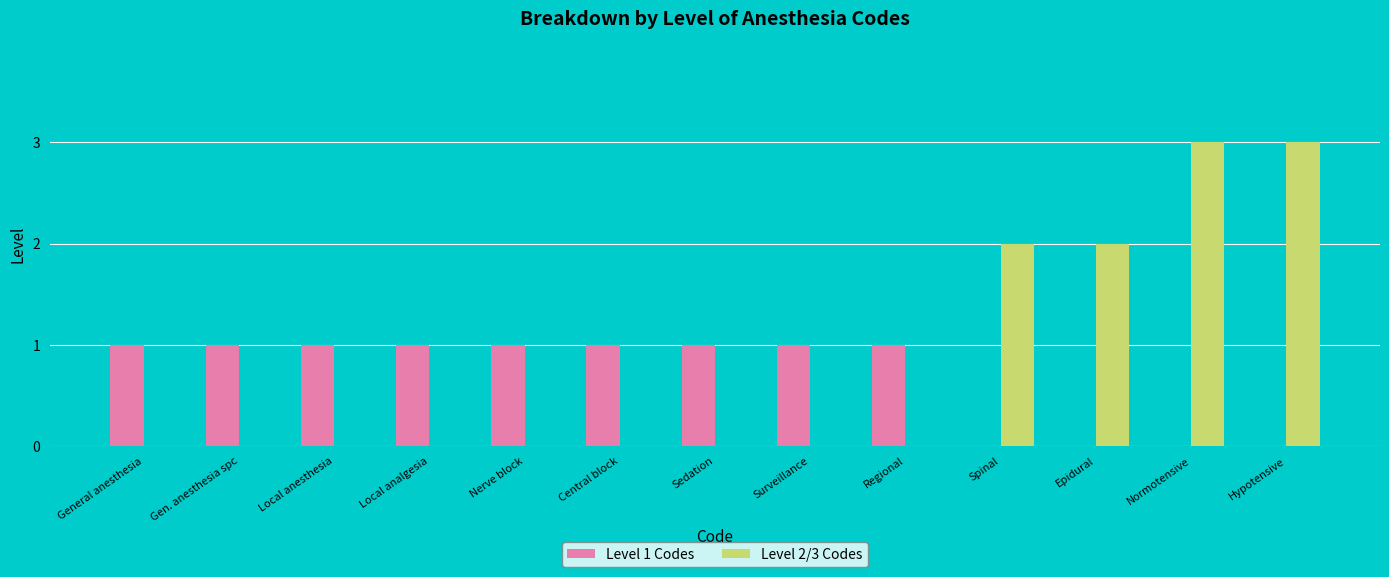

Is it true that Level 1 Codes equals 0 at Epidural?

True